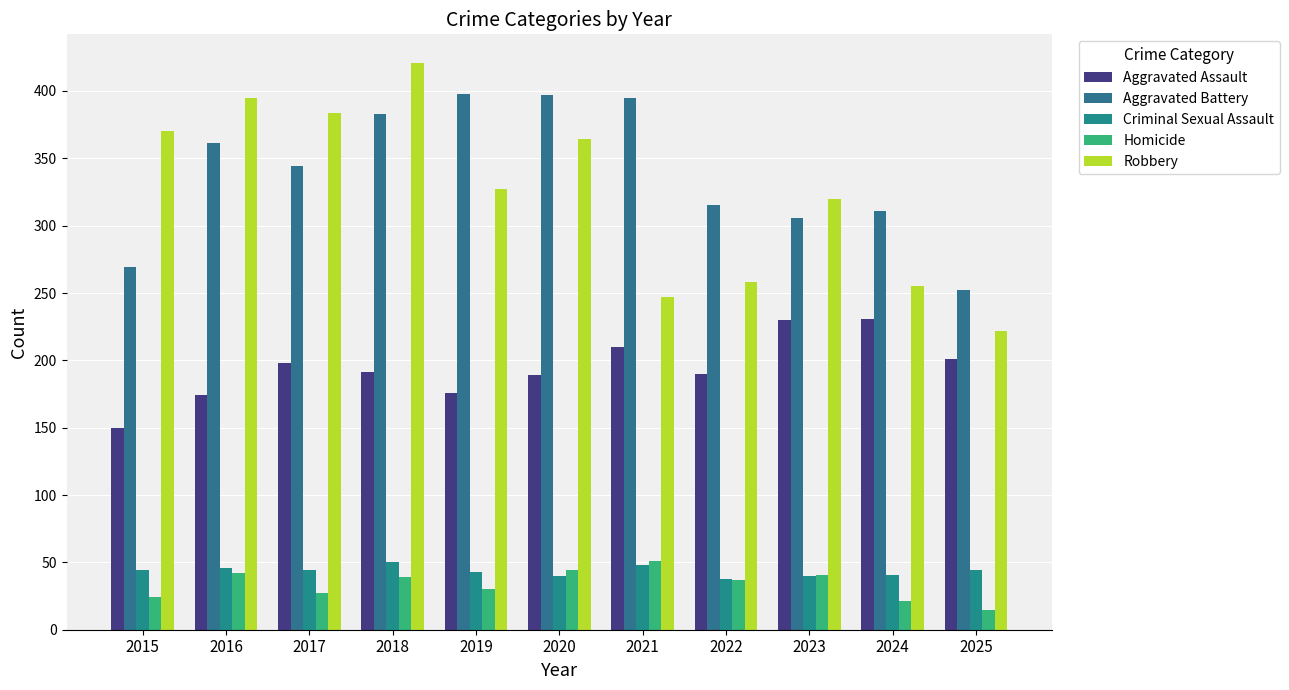

Are the bars horizontal?

No